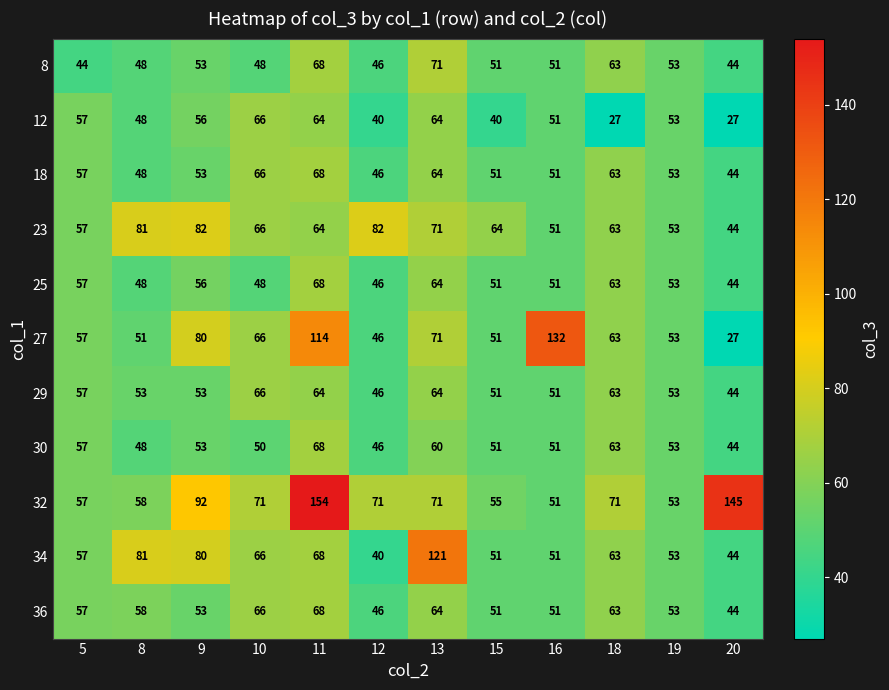

Which series has the largest total across all categories?

32